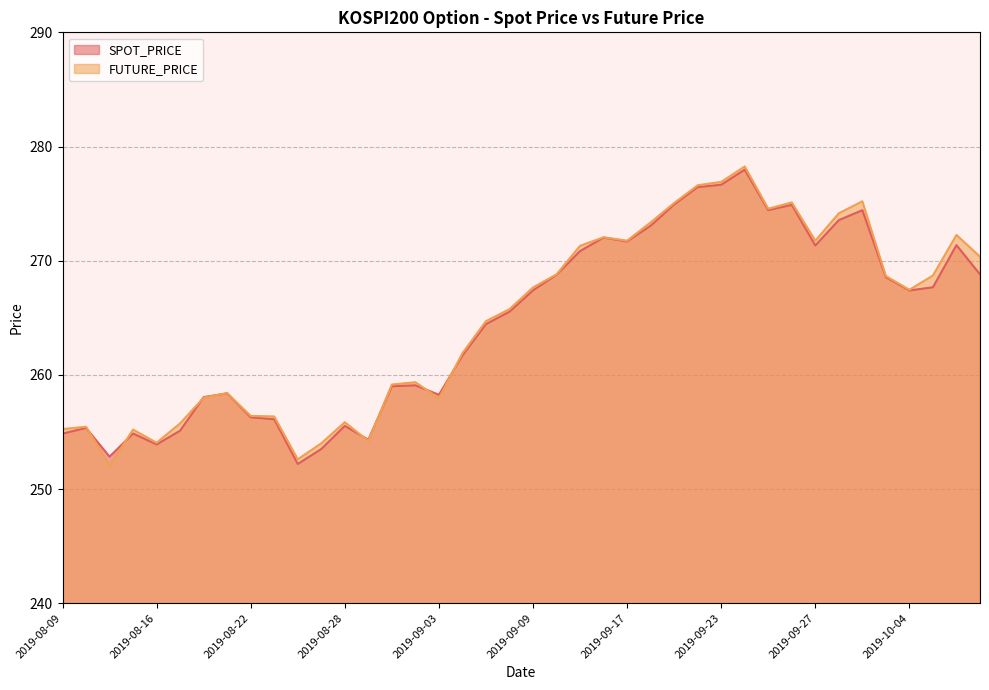

Reading right to left, list all the values displayed in this chart.

SPOT_PRICE: 268.8	271.4	267.7	267.4	268.6	274.4	273.6	271.3	274.9	274.4	278.0	276.6	276.4	274.9	273.1	271.7	272.0	270.8	268.8	267.4	265.5	264.4	261.7	258.2	259.1	259.0	254.3	255.5	253.5	252.2	256.1	256.3	258.4	258.1	255.1	253.9	254.9	252.8	255.3	254.8
FUTURE_PRICE: 270.4	272.2	268.7	267.4	268.6	275.2	274.1	271.8	275.1	274.6	278.2	276.9	276.6	275.1	273.4	271.8	272.1	271.3	268.8	267.6	265.8	264.7	261.9	257.9	259.4	259.1	254.2	255.8	254.0	252.6	256.4	256.4	258.4	258.0	255.8	254.1	255.2	252.1	255.4	255.2